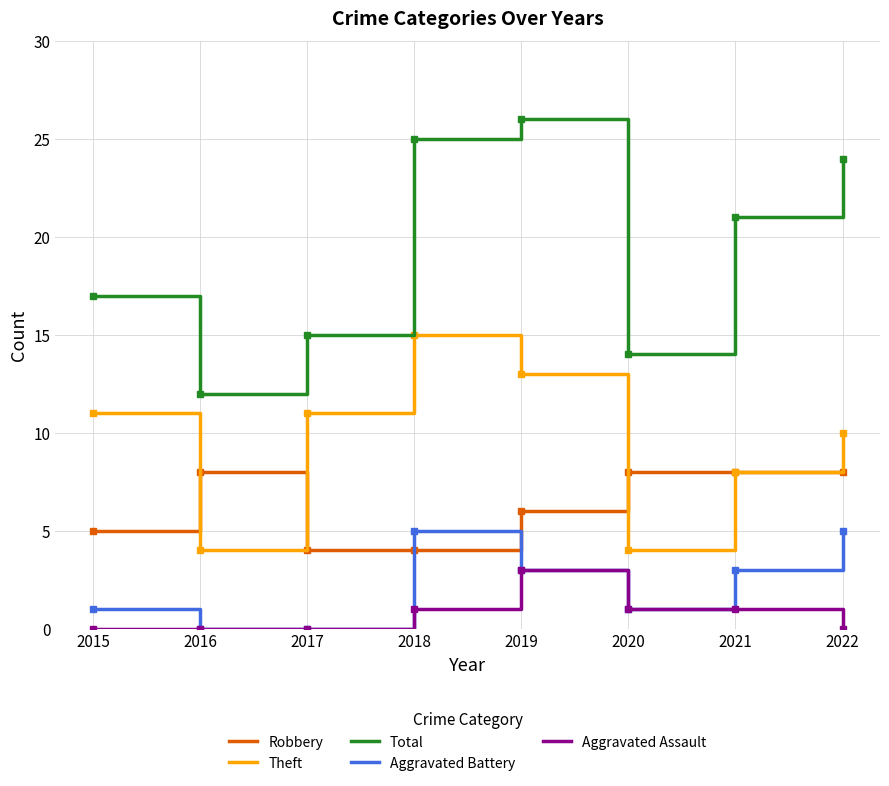

Reading right to left, list all the values displayed in this chart.

Robbery: 2022=8	2021=8	2020=8	2019=6	2018=4	2017=4	2016=8	2015=5
Theft: 2022=10	2021=8	2020=4	2019=13	2018=15	2017=11	2016=4	2015=11
Total: 2022=24	2021=21	2020=14	2019=26	2018=25	2017=15	2016=12	2015=17
Aggravated Battery: 2022=5	2021=3	2020=1	2019=3	2018=5	2017=0	2016=0	2015=1
Aggravated Assault: 2022=0	2021=1	2020=1	2019=3	2018=1	2017=0	2016=0	2015=0